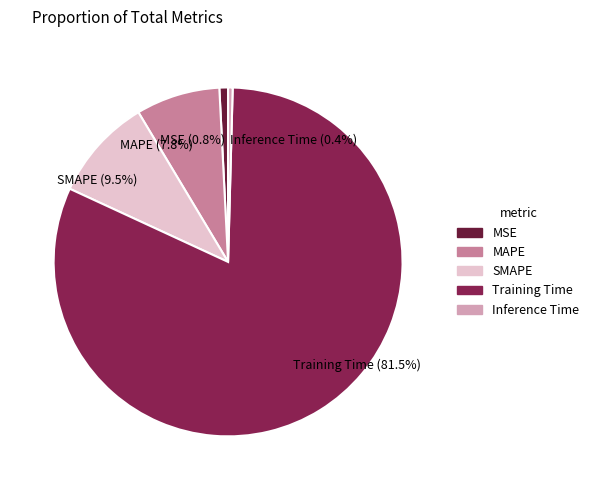

Does any single category account for the majority?

Yes